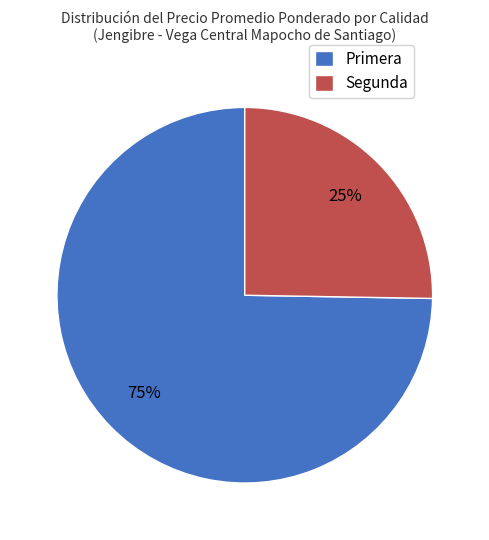

To the nearest percent, what portion does Primera represent?

75%